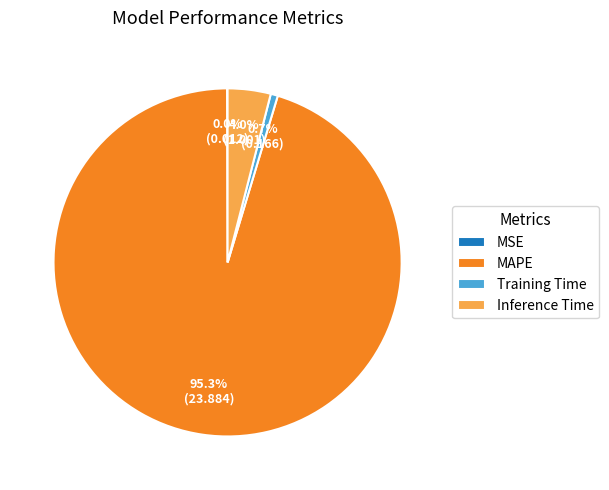

What portion of the pie excludes MAPE?

4.7%